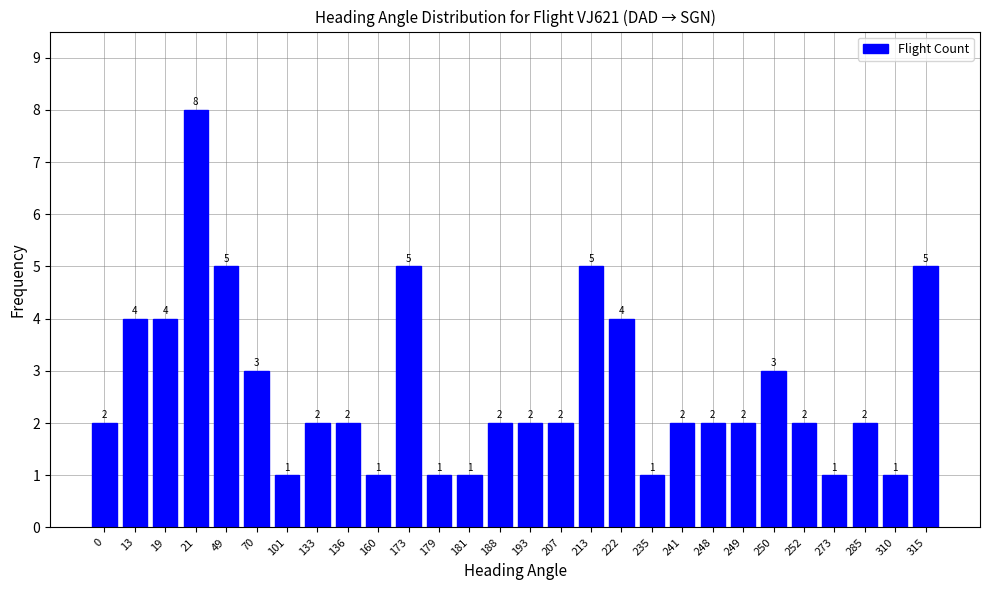

What is the maximum value shown in the chart?

8